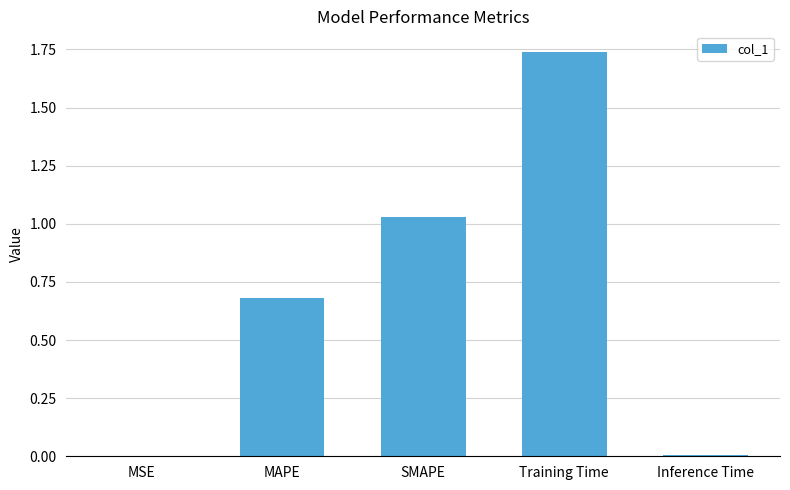

How many data points does each series have?

5